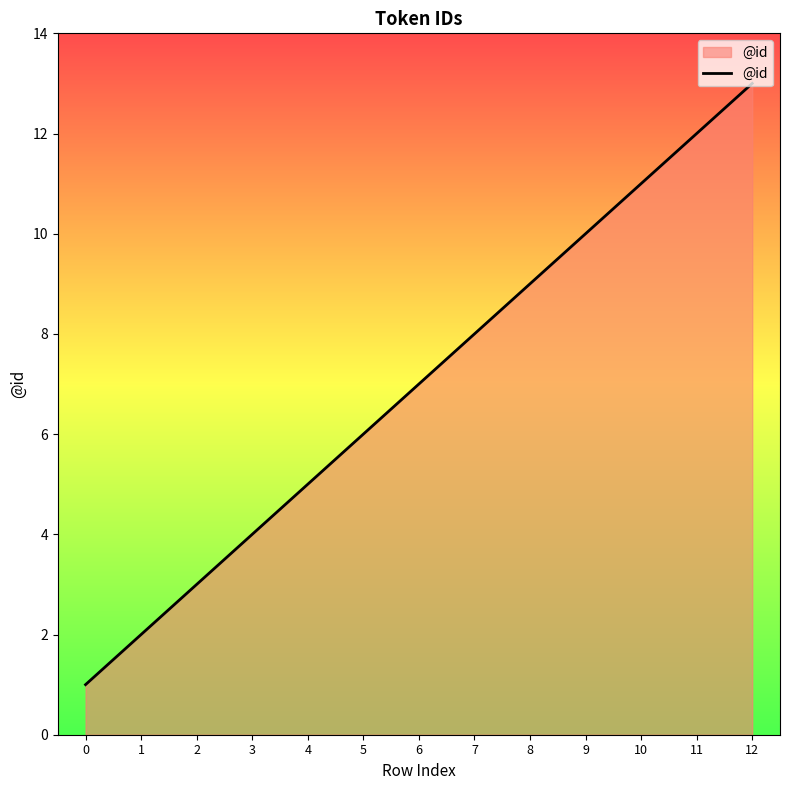

At which label is the value closest to 7?

6